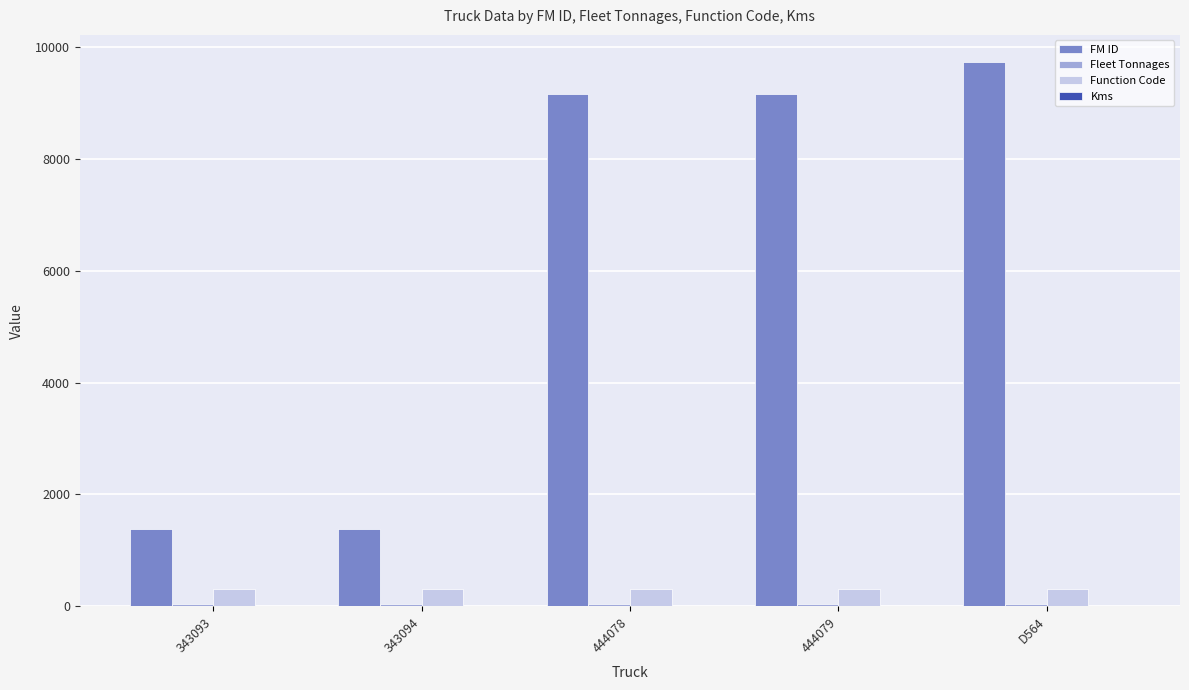

What position from the left is 444079?

4